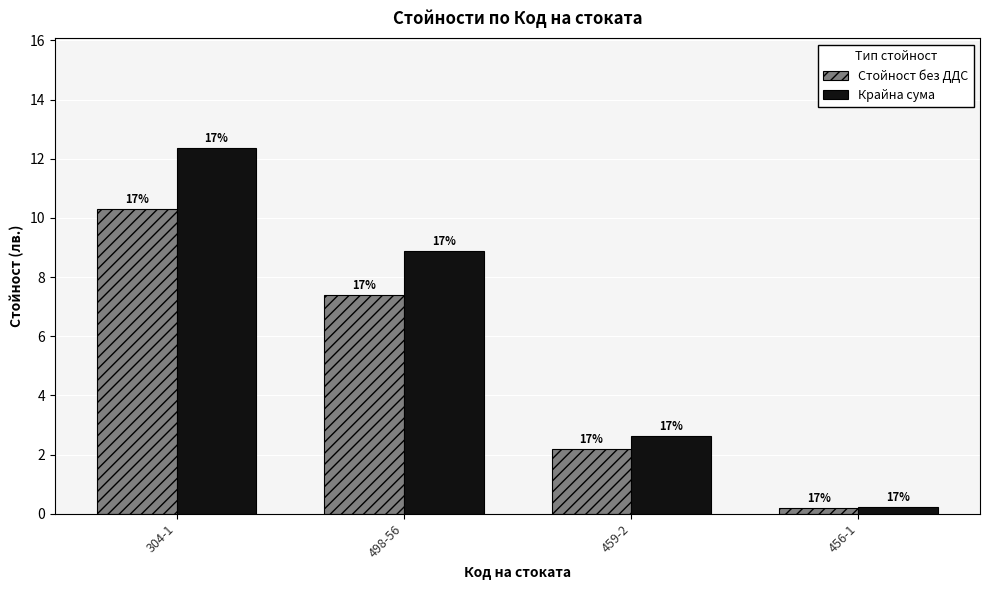

The value of Стойност без ДДС at 456-1 is 0.2. True or false?

True